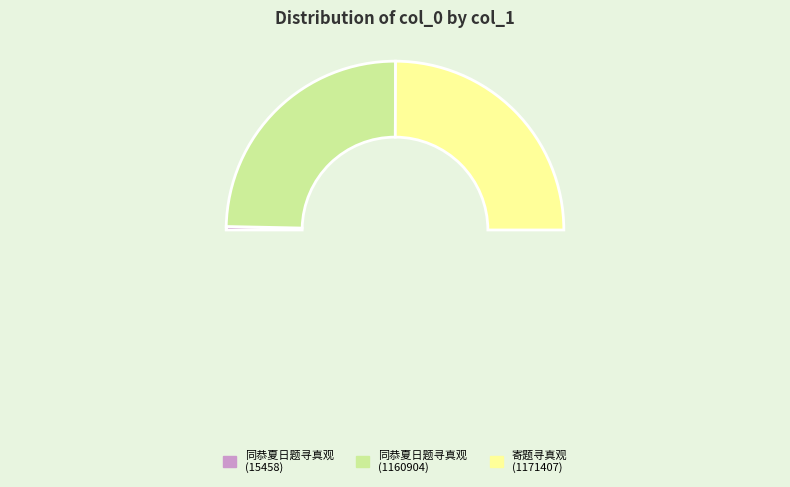

How many slices are in this pie chart?

3